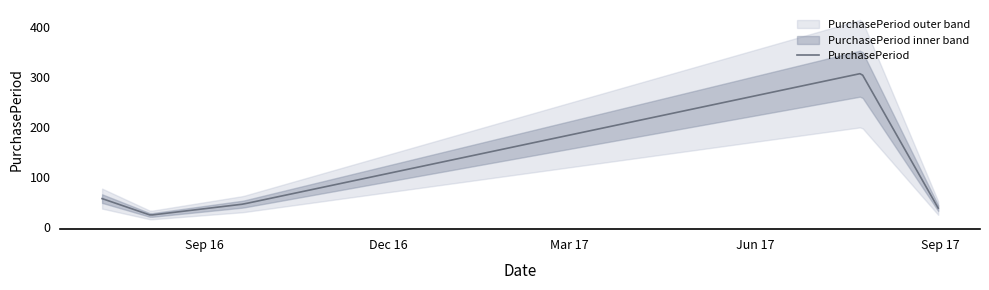

The chart shows a value of 14 at 2016-08-05. True or false?

False